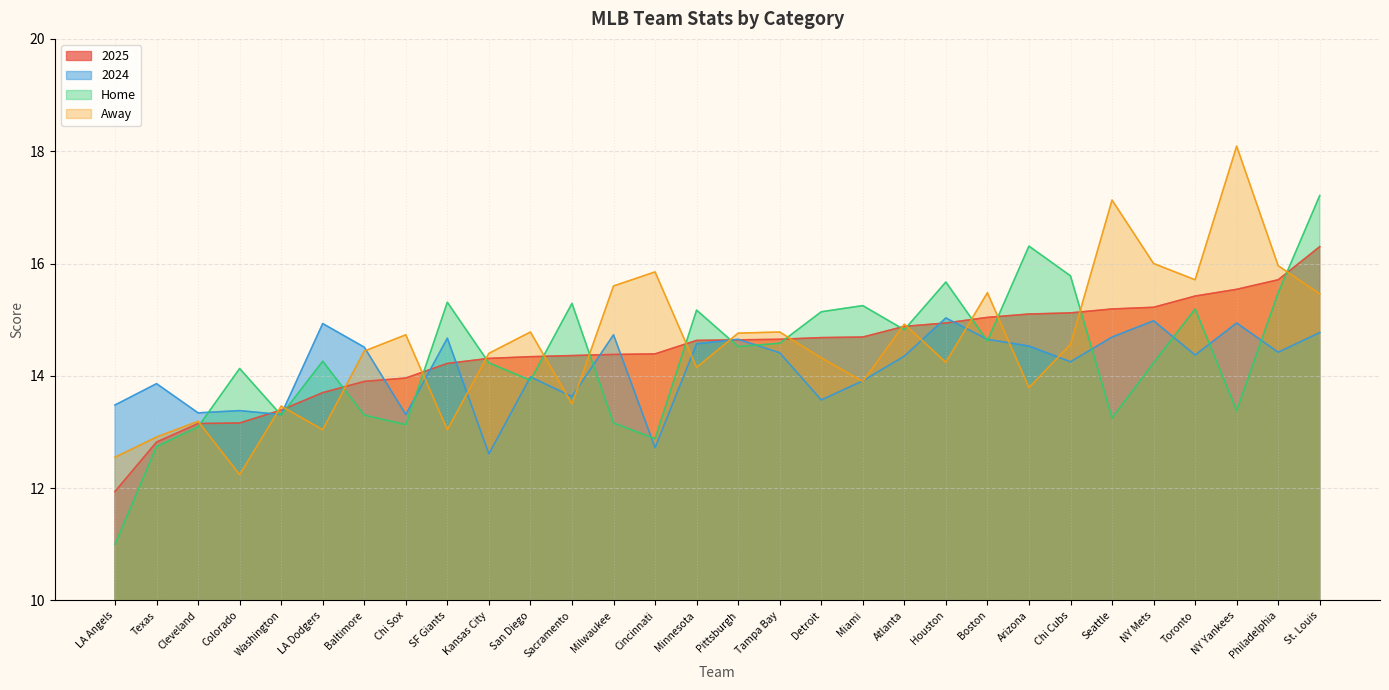

List the labels in order of 2025 value, smallest first.

LA Angels, Texas, Cleveland, Colorado, Washington, LA Dodgers, Baltimore, Chi Sox, SF Giants, Kansas City, San Diego, Sacramento, Milwaukee, Cincinnati, Minnesota, Pittsburgh, Tampa Bay, Detroit, Miami, Atlanta, Houston, Boston, Arizona, Chi Cubs, Seattle, NY Mets, Toronto, NY Yankees, Philadelphia, St. Louis